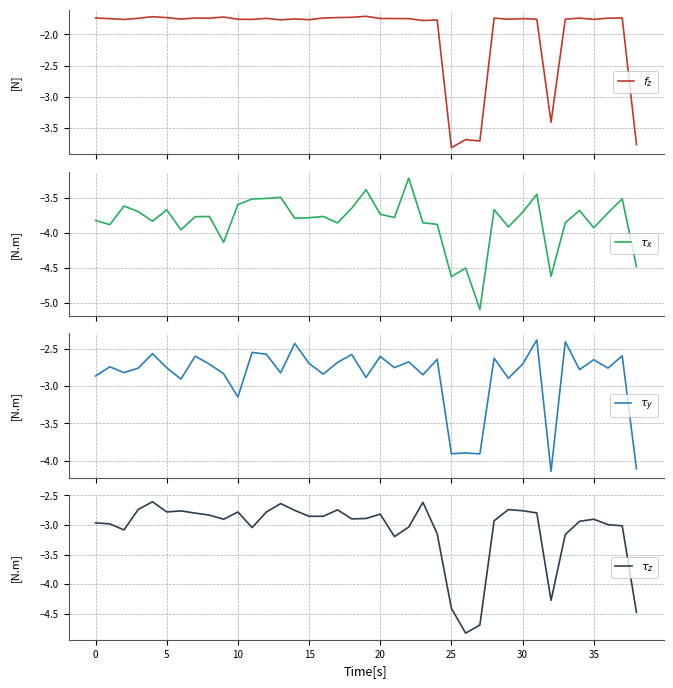

Which series has the widest spread of values?

$\tau_z$